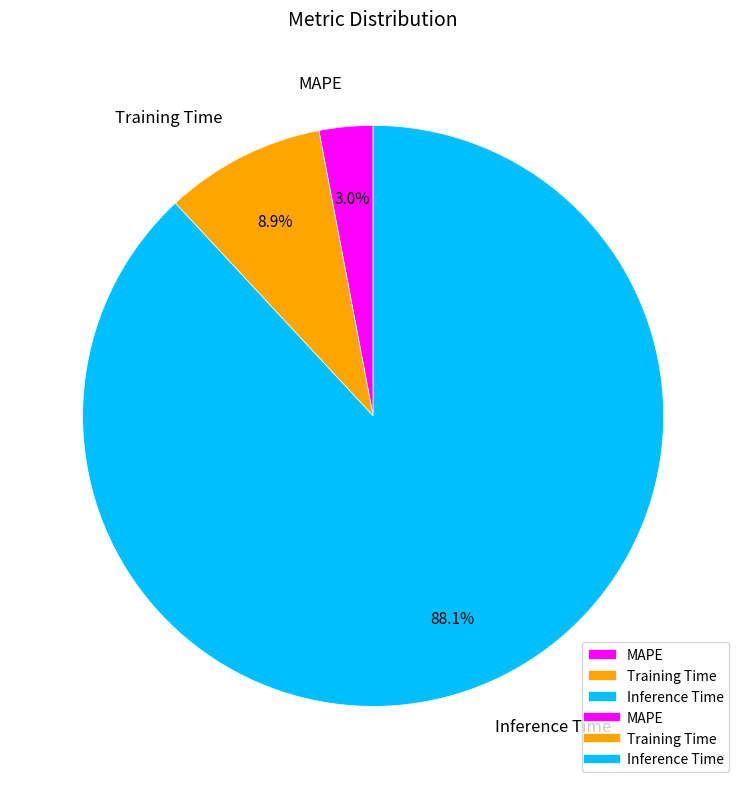

Does any single category account for the majority?

Yes